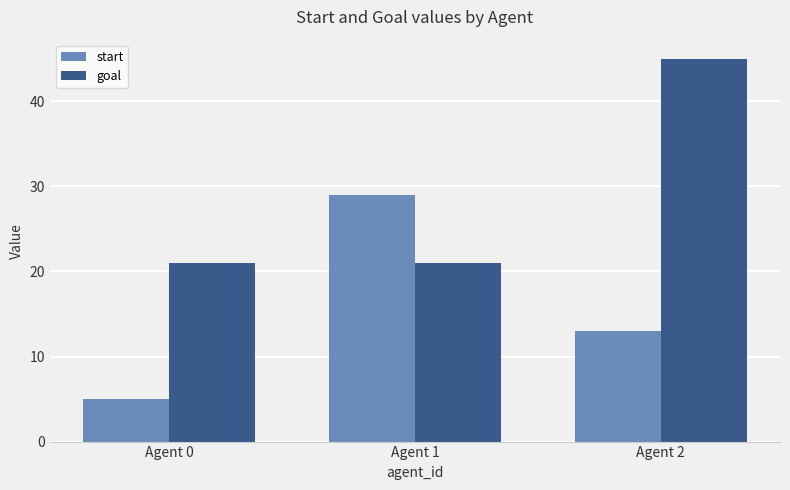

How many values in the start series are below 13?

1